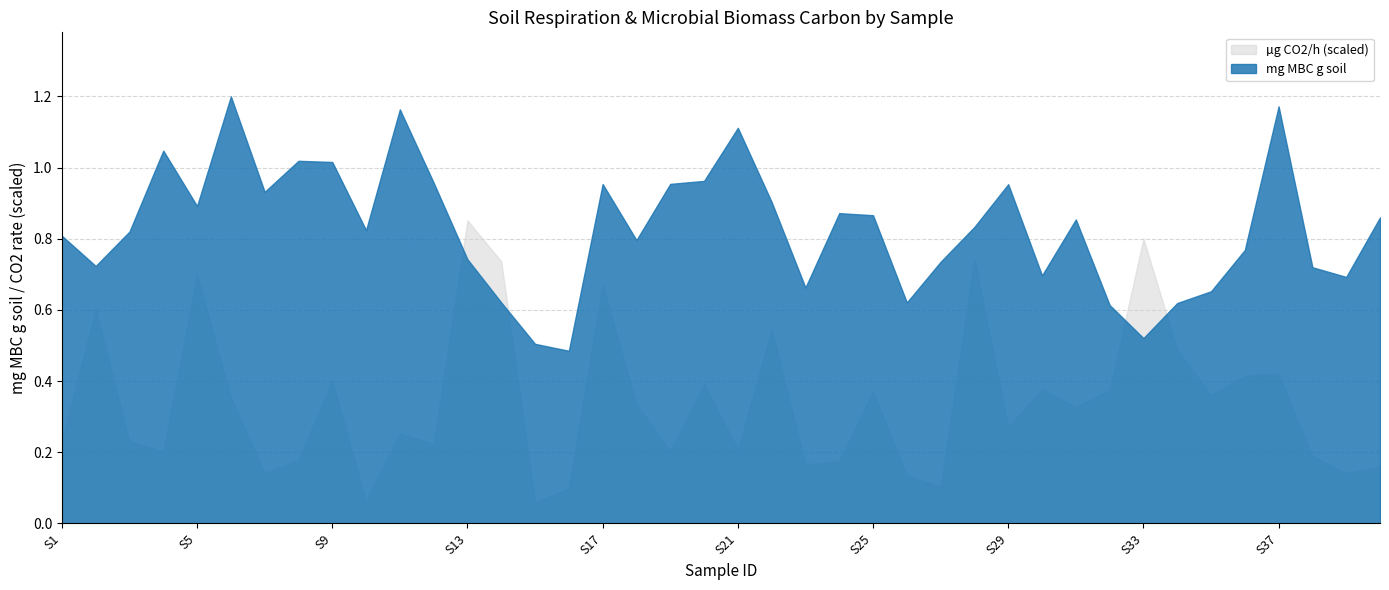

Which has a higher value, S3 or S25?

S25